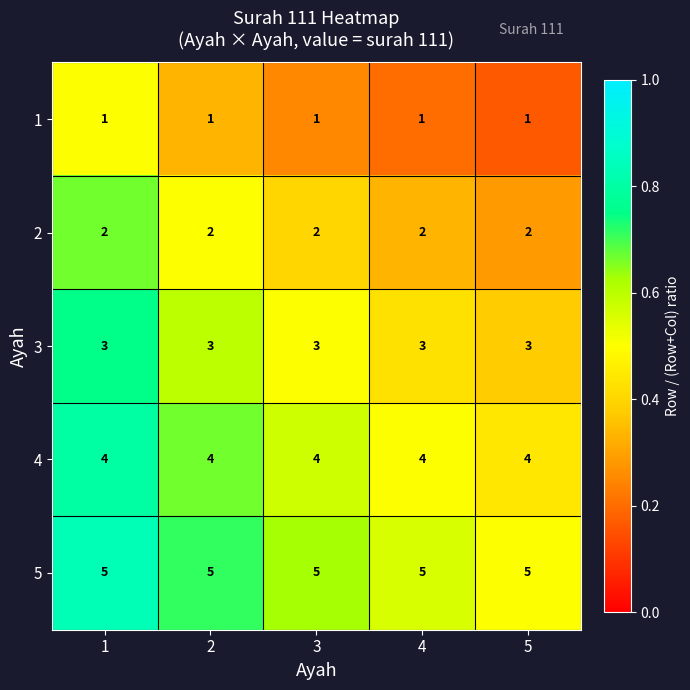

What is the greatest value displayed?

5